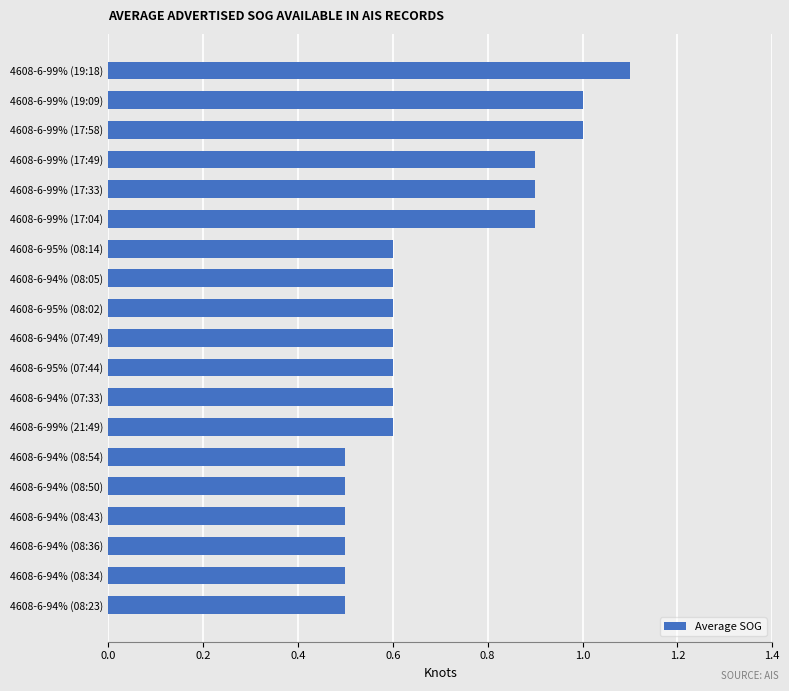

What is the greatest value displayed?

1.1